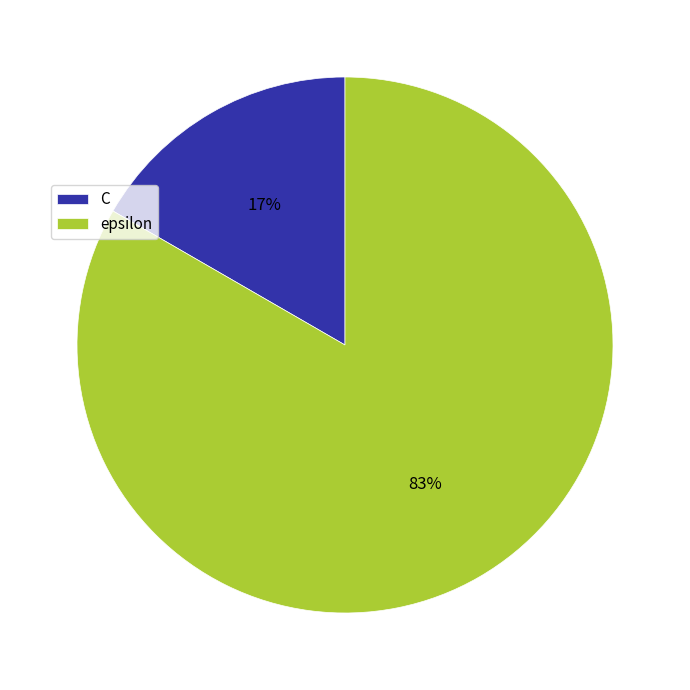

Between epsilon and C, which is larger?

epsilon